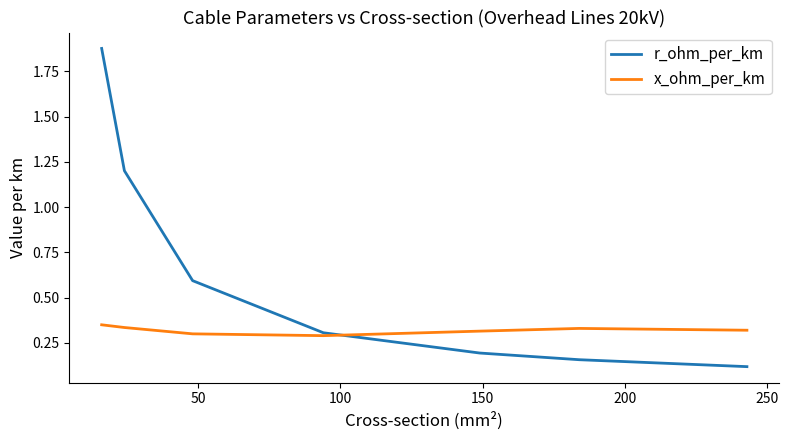

Rank the series by their average value, from highest to lowest.

r_ohm_per_km, x_ohm_per_km